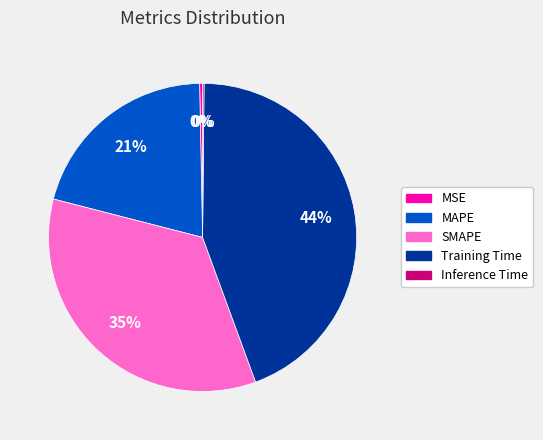

Between Training Time and SMAPE, which is larger?

Training Time